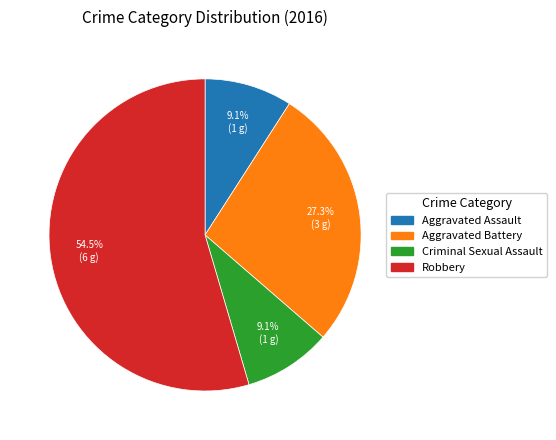

To the nearest percent, what is the difference between the largest and smallest slice percentages?

45%